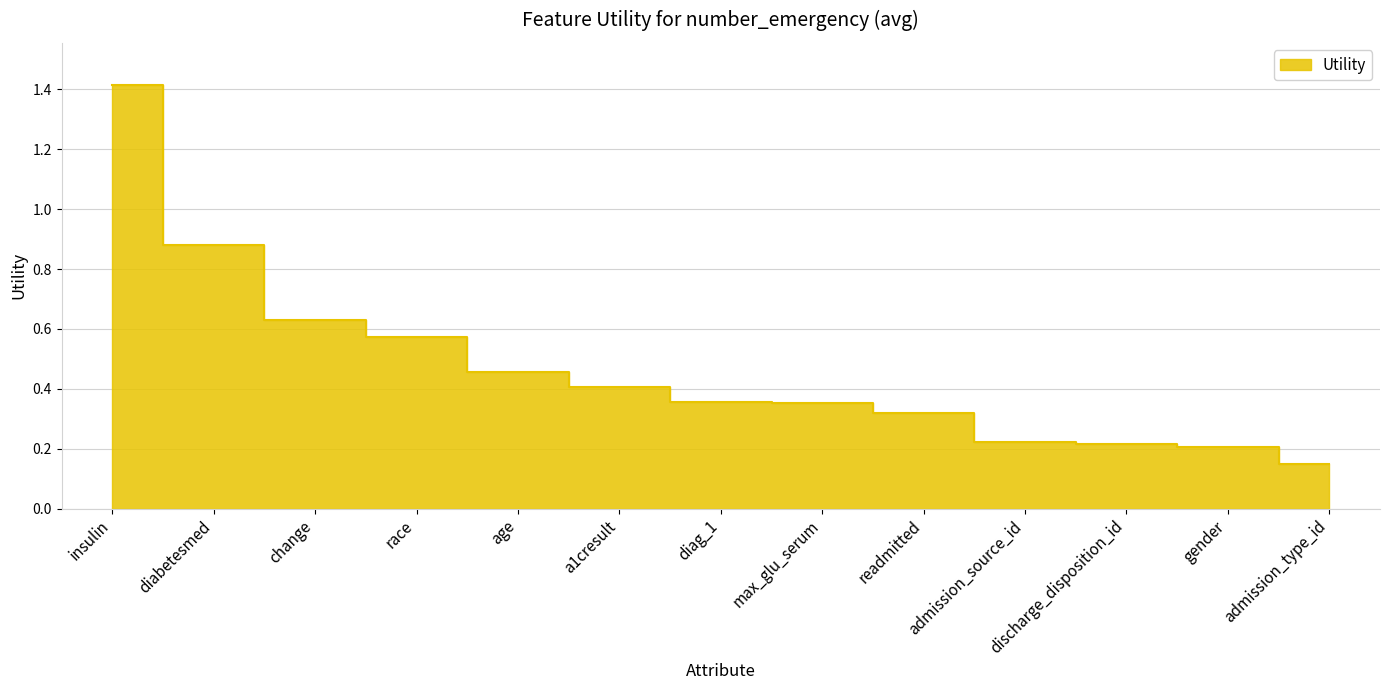

The value at age is 0.3. True or false?

False